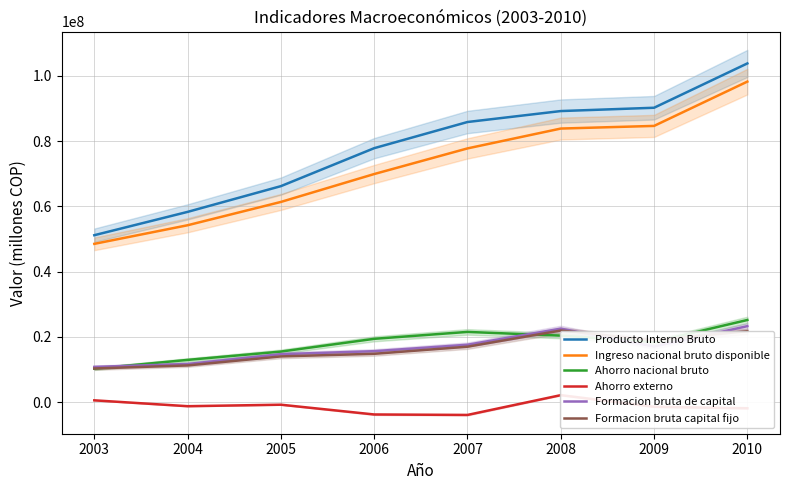

Is the value of Producto Interno Bruto at 2004 greater than the value of Formacion bruta capital fijo at 2005?

Yes